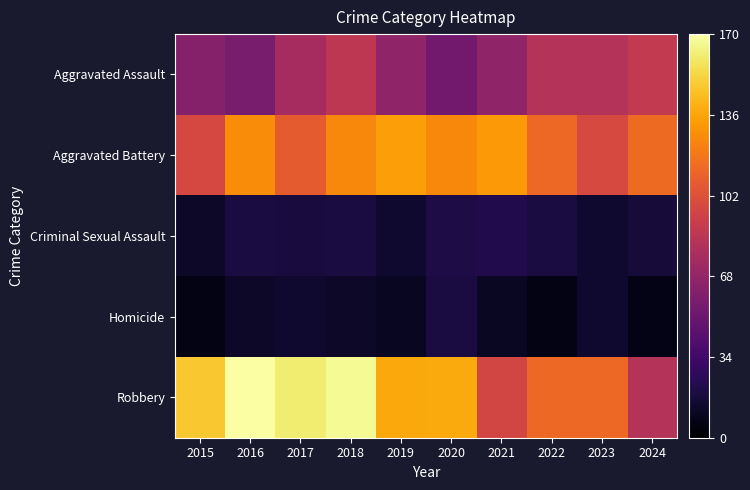

Reading left to right, extract all data points from this chart.

Aggravated Assault: 2015=62	2016=57	2017=76	2018=86	2019=67	2020=54	2021=67	2022=82	2023=82	2024=88
Aggravated Battery: 2015=97	2016=127	2017=107	2018=126	2019=134	2020=126	2021=132	2022=113	2023=98	2024=114
Criminal Sexual Assault: 2015=12	2016=19	2017=18	2018=19	2019=14	2020=20	2021=22	2022=19	2023=14	2024=17
Homicide: 2015=6	2016=12	2017=14	2018=12	2019=10	2020=19	2021=11	2022=6	2023=14	2024=7
Robbery: 2015=148	2016=170	2017=161	2018=167	2019=137	2020=138	2021=96	2022=113	2023=113	2024=82